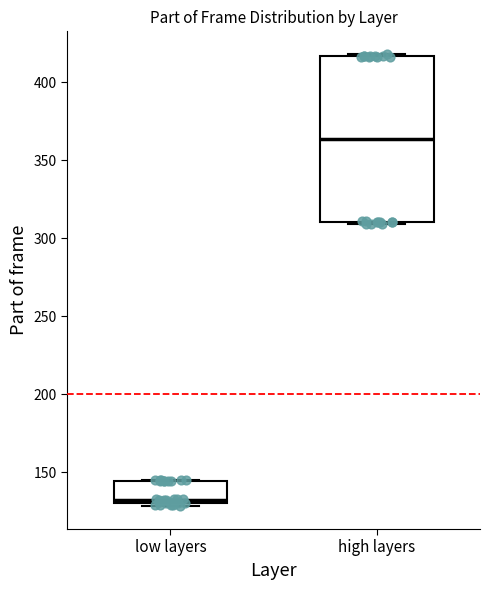

Reading left to right, read every box against the y-axis: the position of its median line, the range the box covers, and the ends of its whiskers. The values are not printed on the chart, so give them approximately, as read against the axis.

low layers: median 130 (just above the box's lower edge), box 130 to 145, whiskers 130 (just below the box's lower edge) to 145
high layers: median 365, box 310 to 415, whiskers 310 to 420